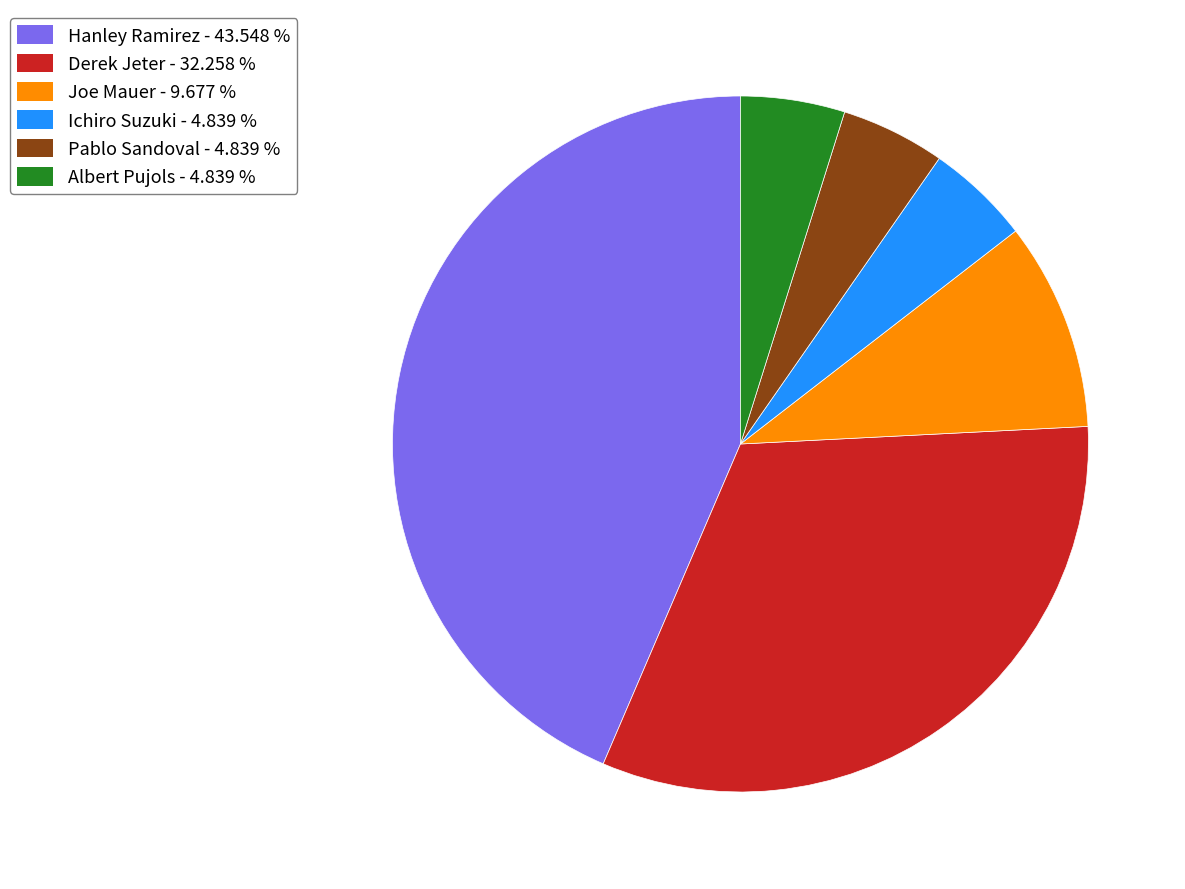

Approximately how many times larger is the value at Derek Jeter - 32.258 % compared to Pablo Sandoval - 4.839 %?

6.7